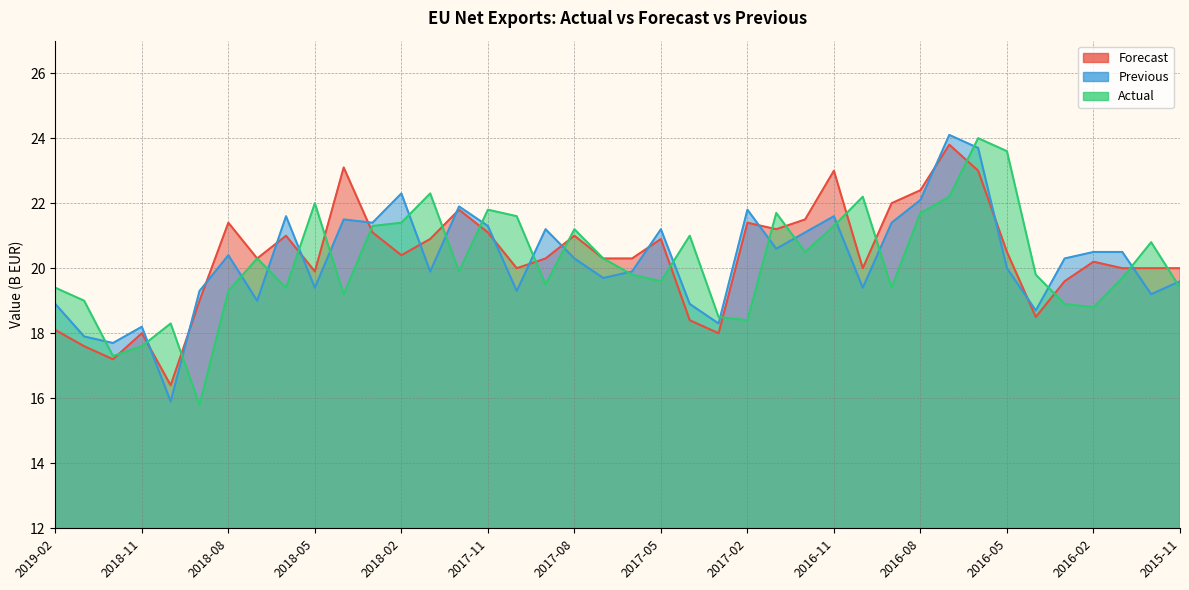

Does the chart have visible grid lines?

Yes